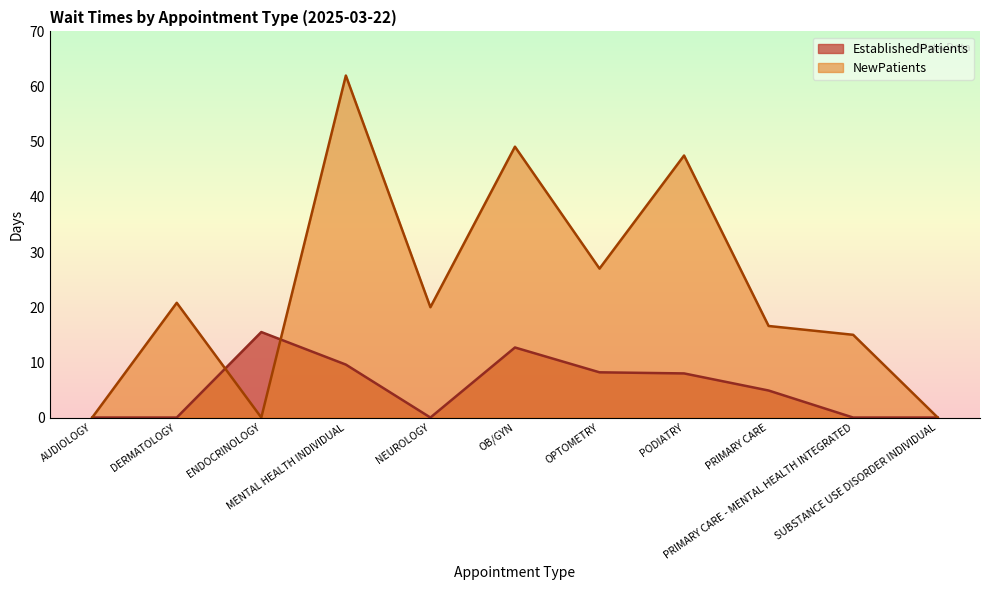

The EstablishedPatients series shows 0.0 at DERMATOLOGY. True or false?

True